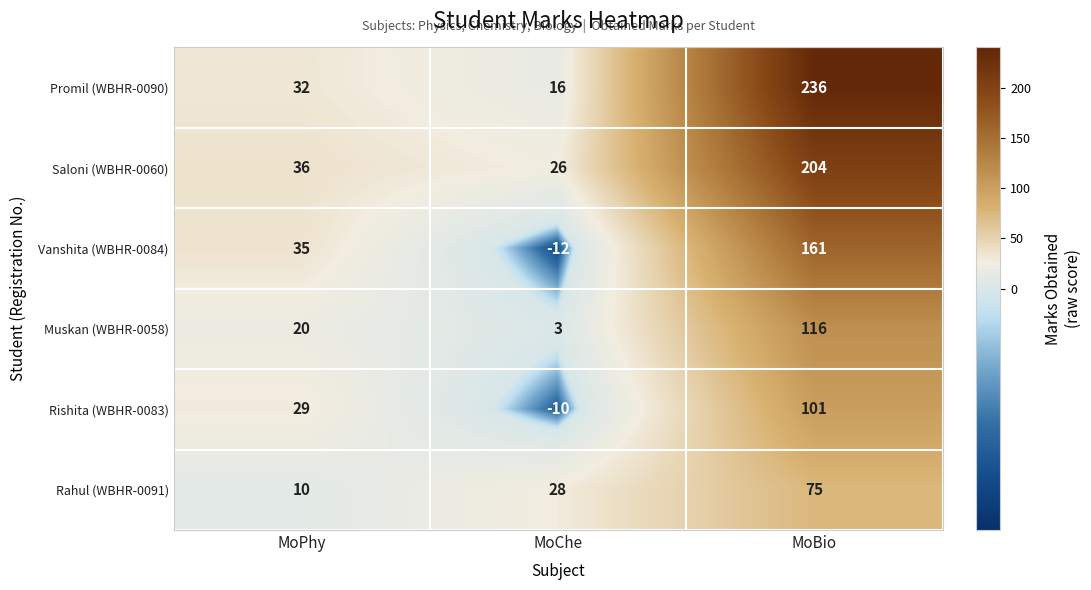

What is the difference between the second highest and minimum values in the Vanshita (WBHR-0084) series?

47